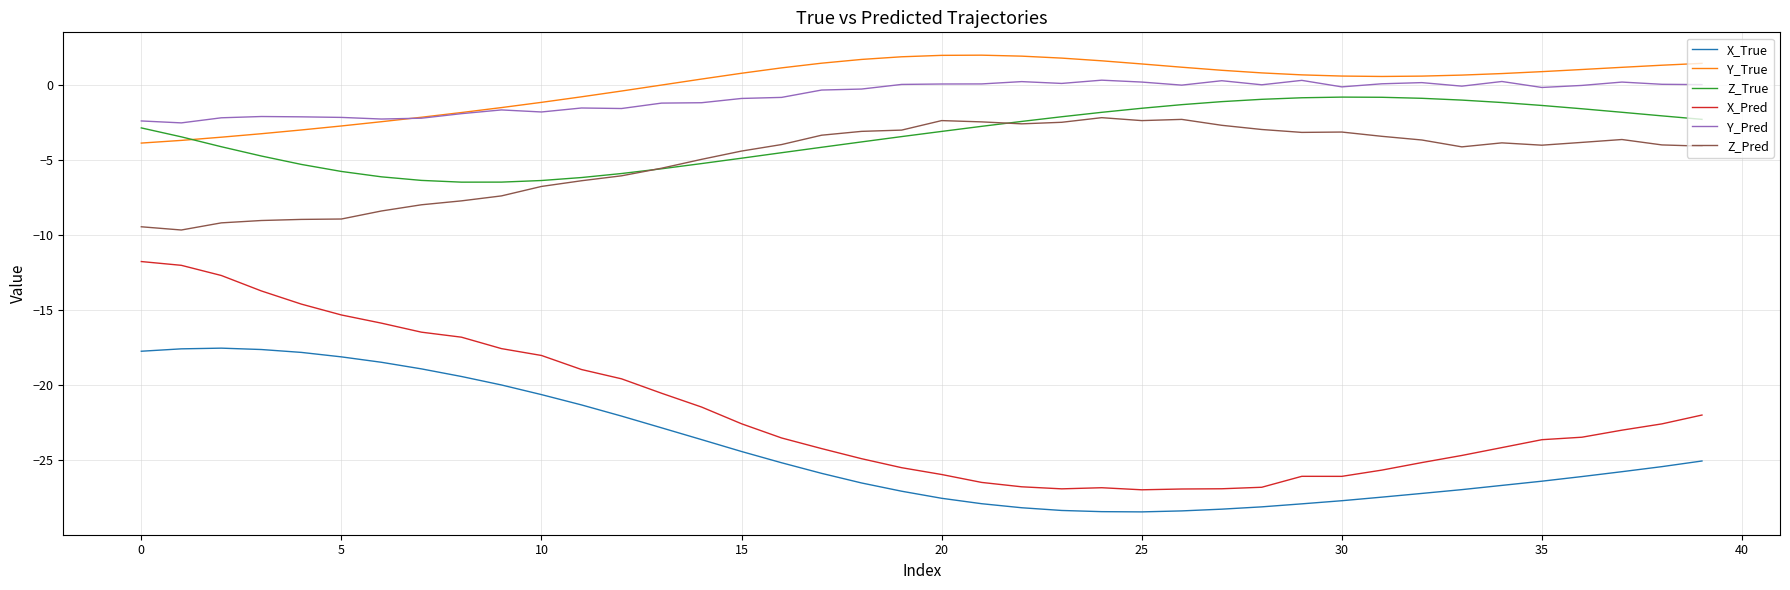

Which series has the widest spread of values?

X_Pred